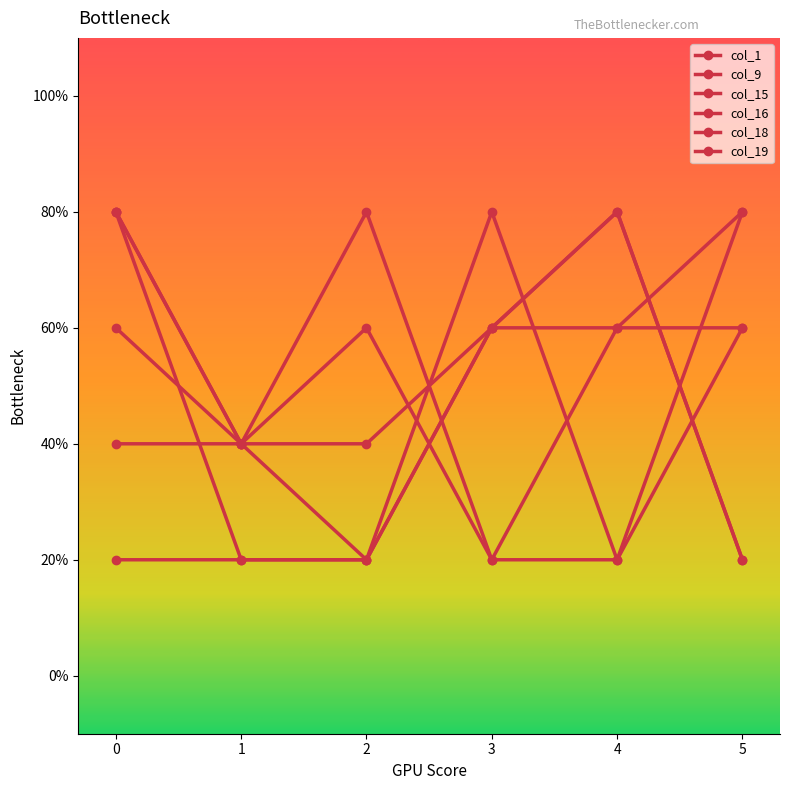

Does the chart have visible grid lines?

No